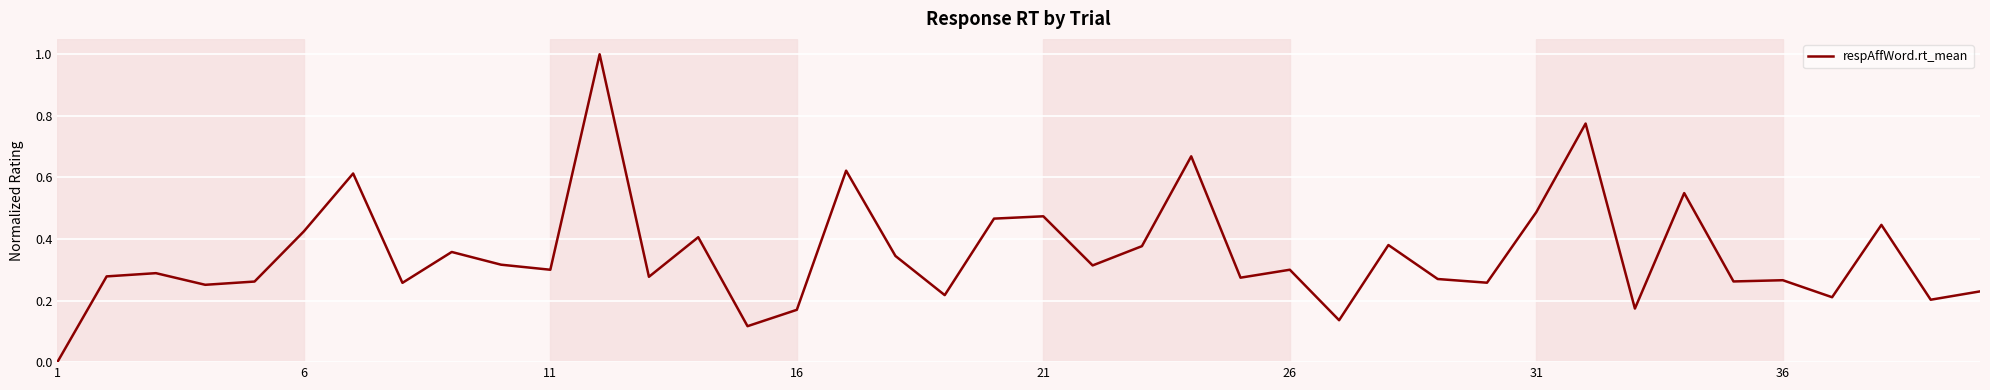

What is the greatest value displayed?

1.0